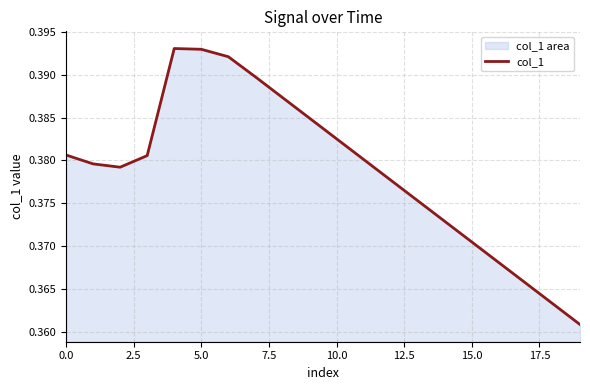

What is the label of the 20th point from the left?

19